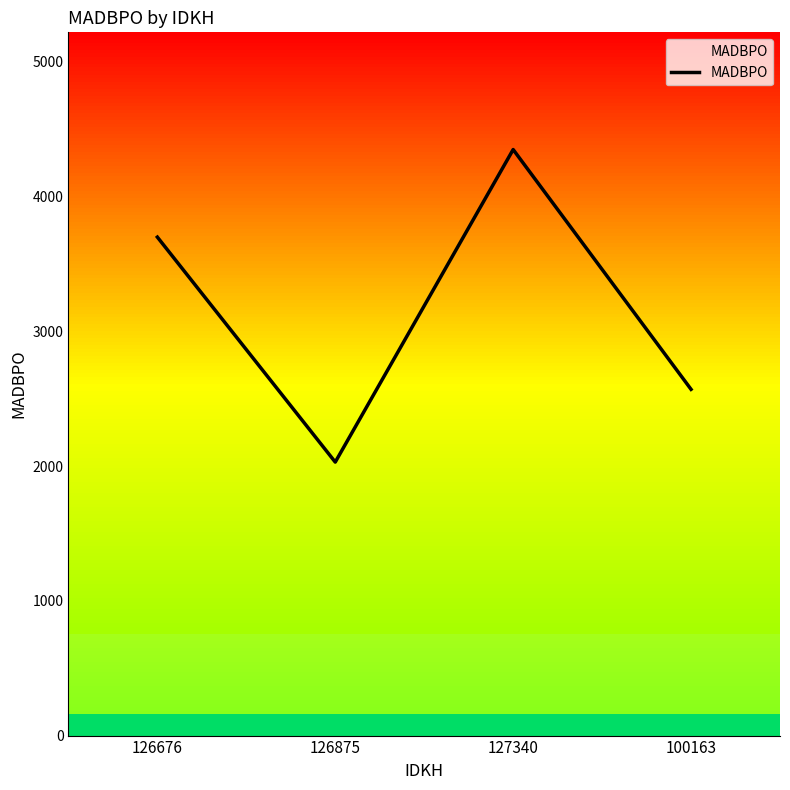

What is the change in value from 126676 to 100163?

-1130